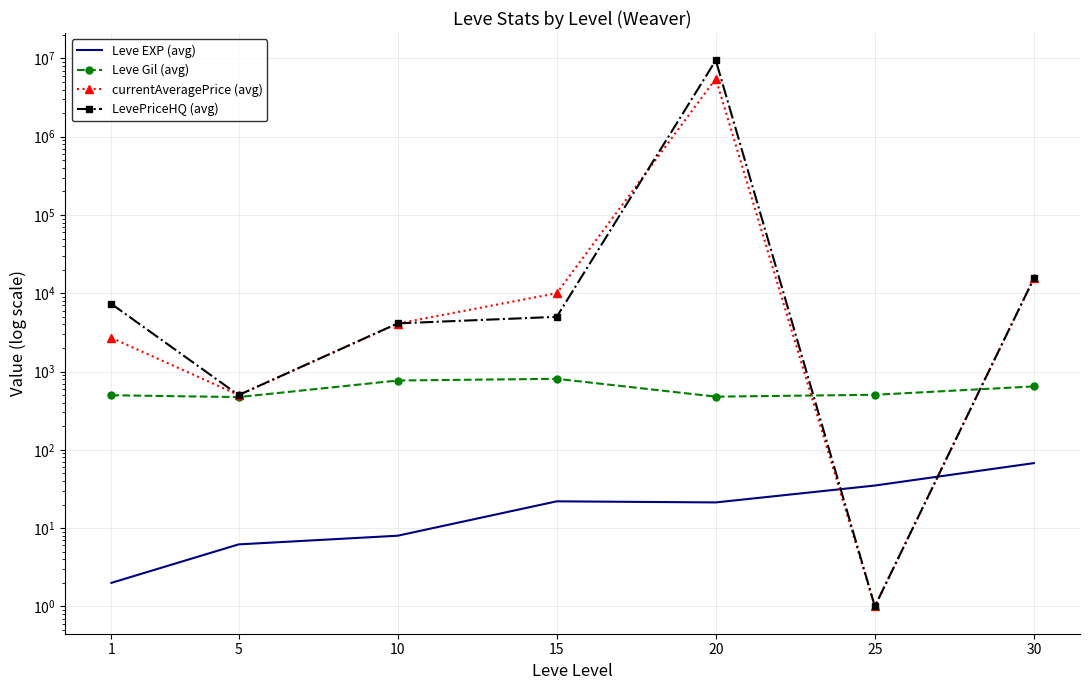

What is the difference between the highest and lowest values at 10?

4116.8